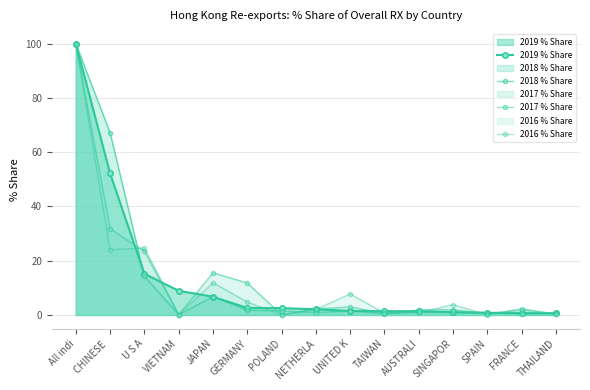

At which category does 2018 % Share reach its first local valley?

VIETNAM